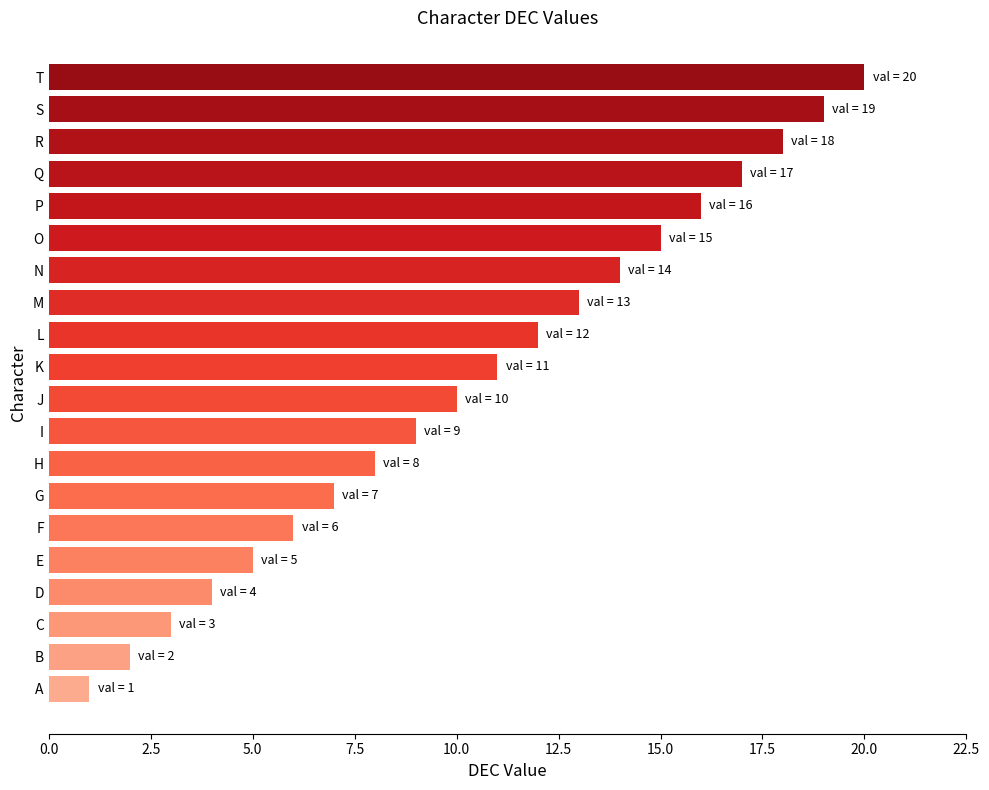

The value at O is 27. True or false?

False